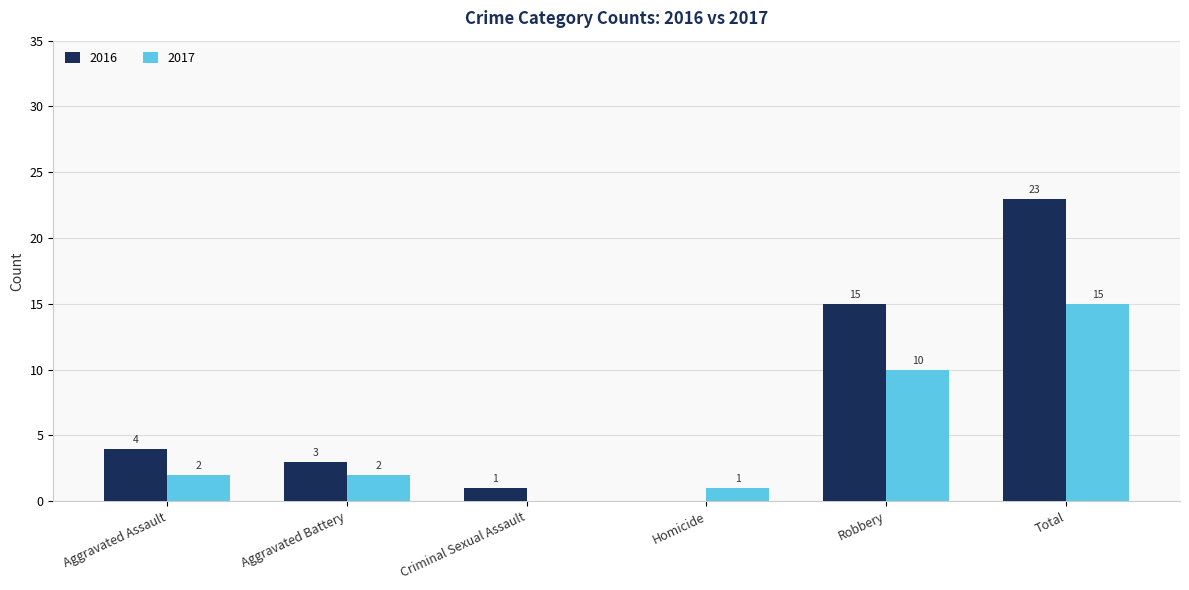

Which category has the highest value across all series?

Total